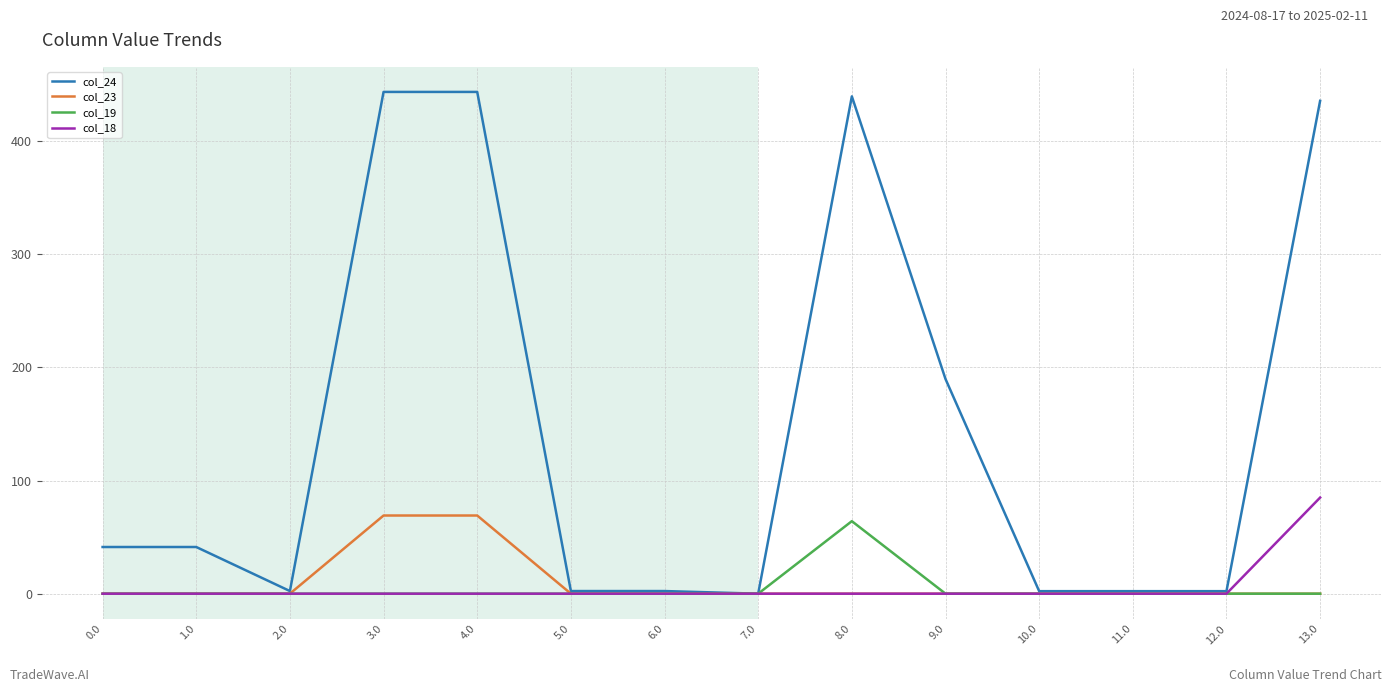

The value of col_24 at 11.0 is 2.2. True or false?

True